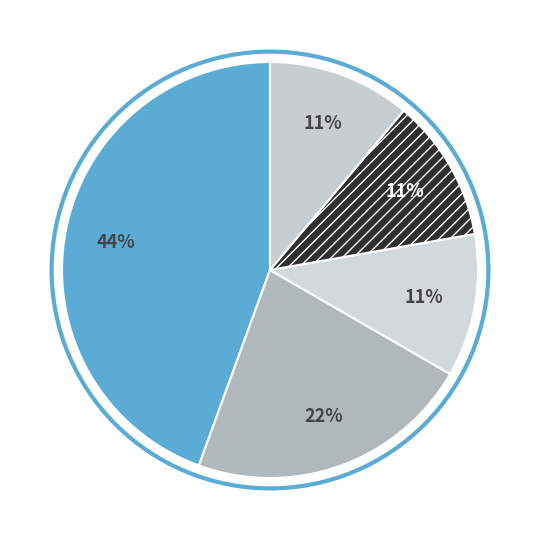

Is there a majority slice in this chart?

No